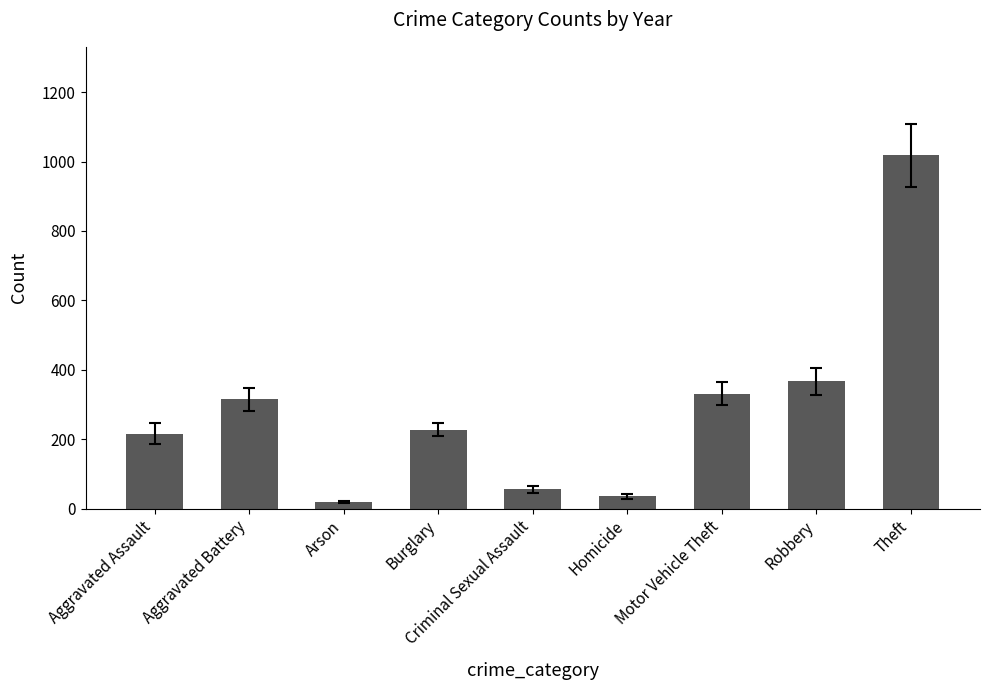

Reading right to left, what are all the values shown in this chart?

Theft=1017.8	Robbery=367.3	Motor Vehicle Theft=331.0	Homicide=35.5	Criminal Sexual Assault=55.7	Burglary=228.2	Arson=18.7	Aggravated Battery=314.7	Aggravated Assault=216.0